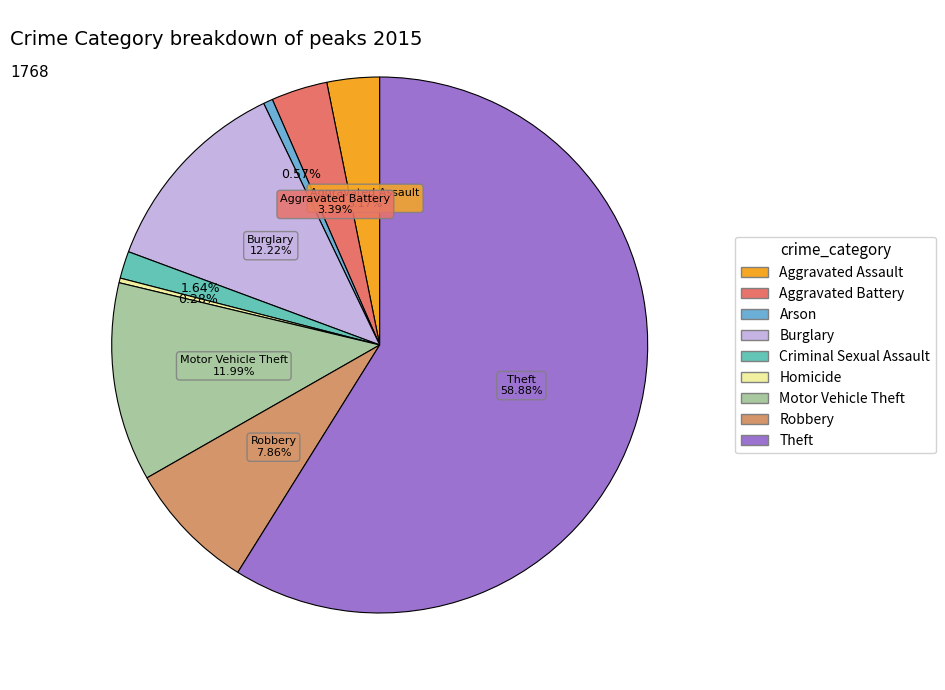

How many slices are in this pie chart?

9